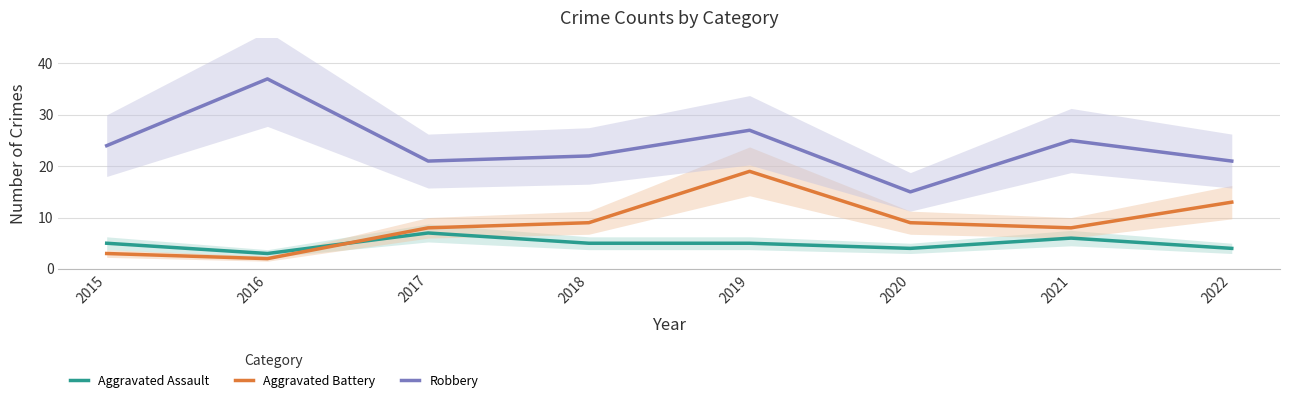

What value does the Aggravated Assault series have at 2015?

5